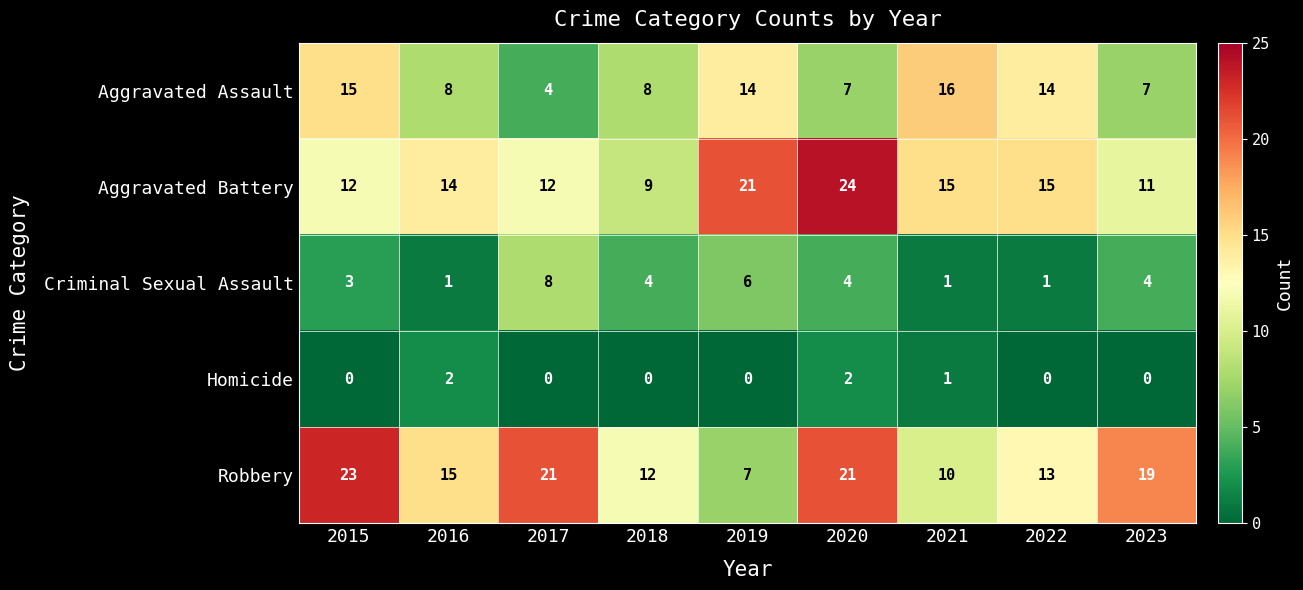

Where is Homicide nearest to the value 1?

2021